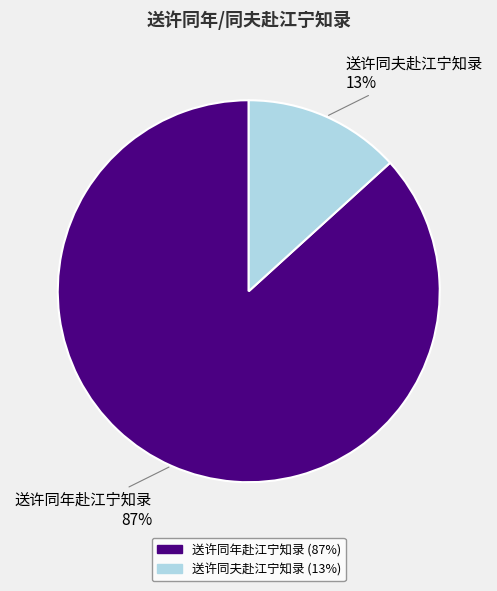

To the nearest percent, what percentage of the pie is 送许同年赴江宁知录?

87%